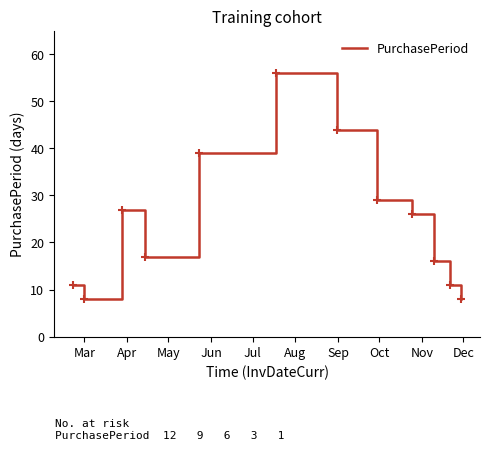

What is the maximum value shown in the chart?

56